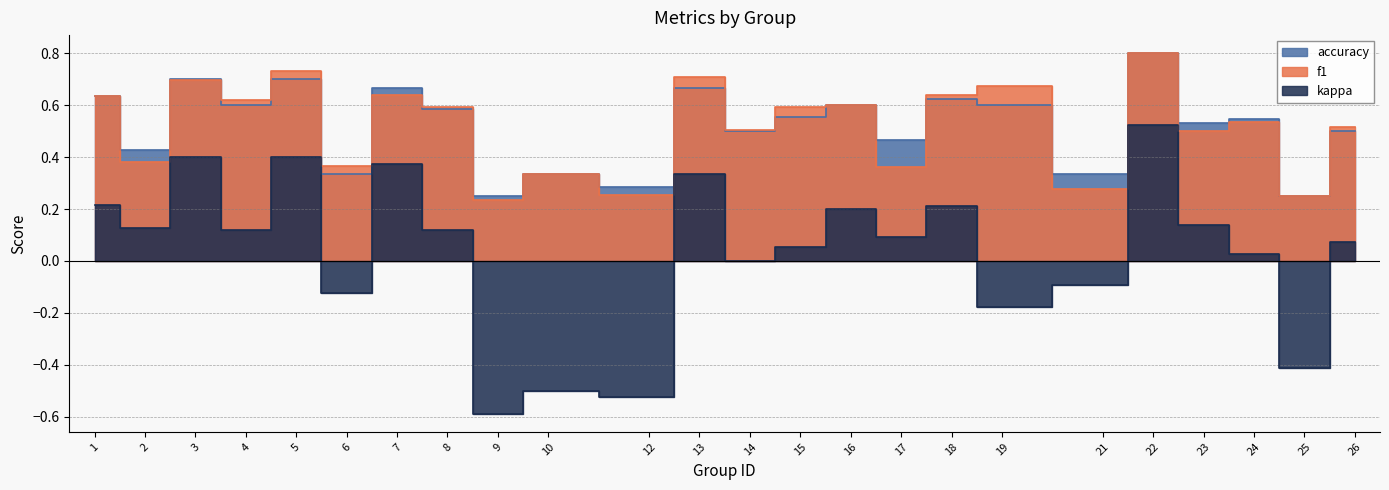

What is the highest value of the f1 series?

0.8